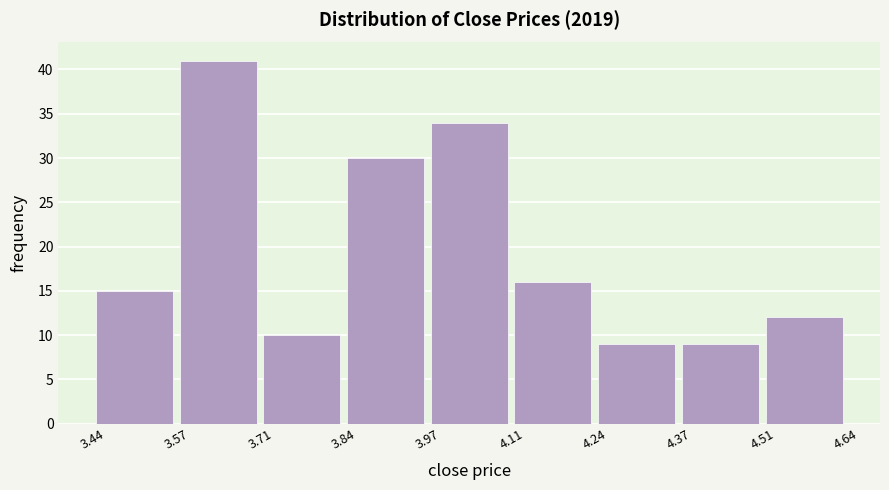

Over which range of the x-axis is the bar tallest?

3.57 to 3.71